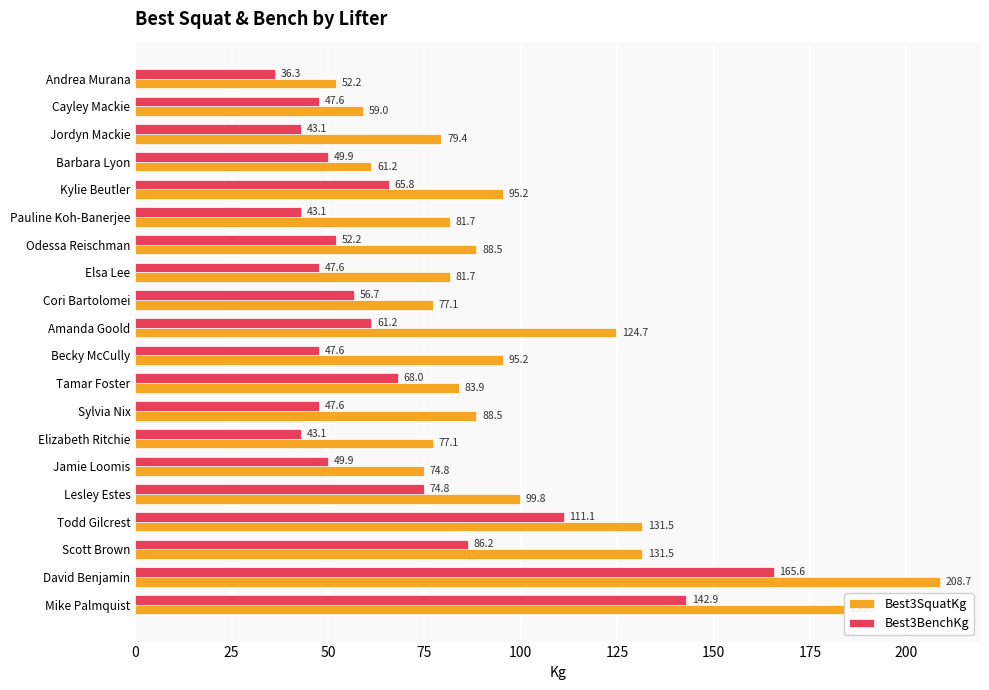

What is the maximum value for Best3BenchKg?

165.6